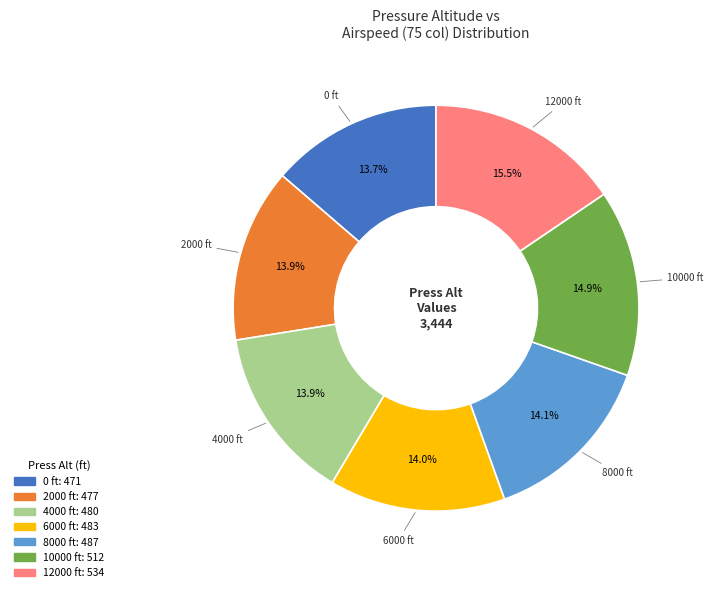

How many segments does this pie chart have?

7